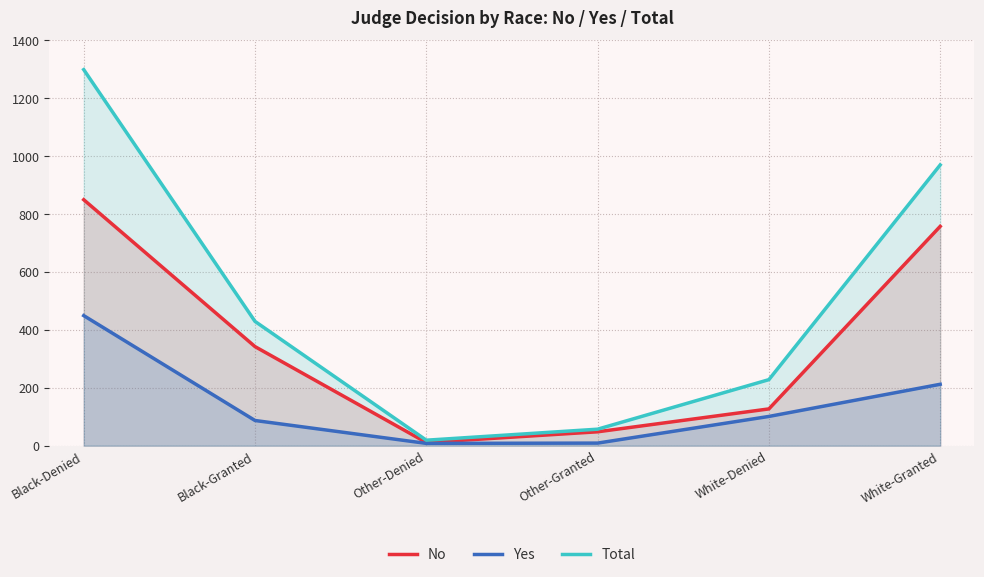

What is the label of the 4th point from the left?

Other-Granted